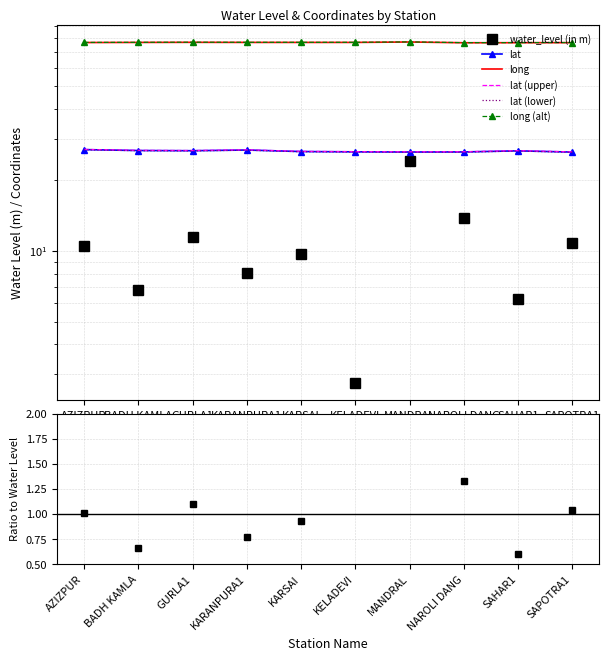

How many categories are shown in the chart?

10